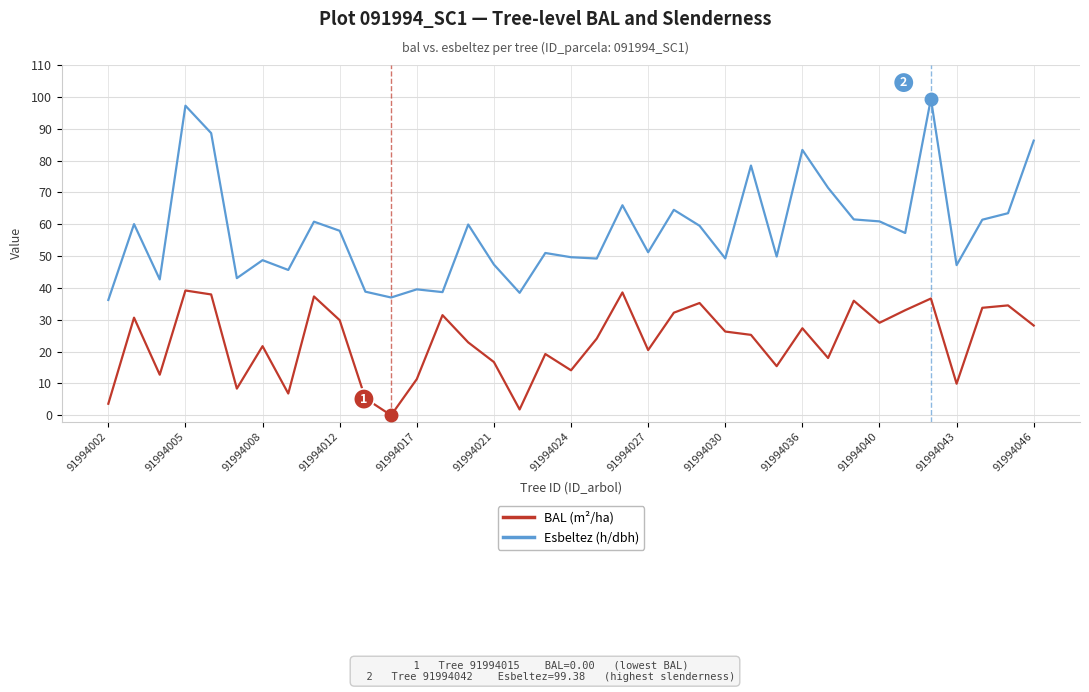

At how many categories does at least one series exceed 64?

9